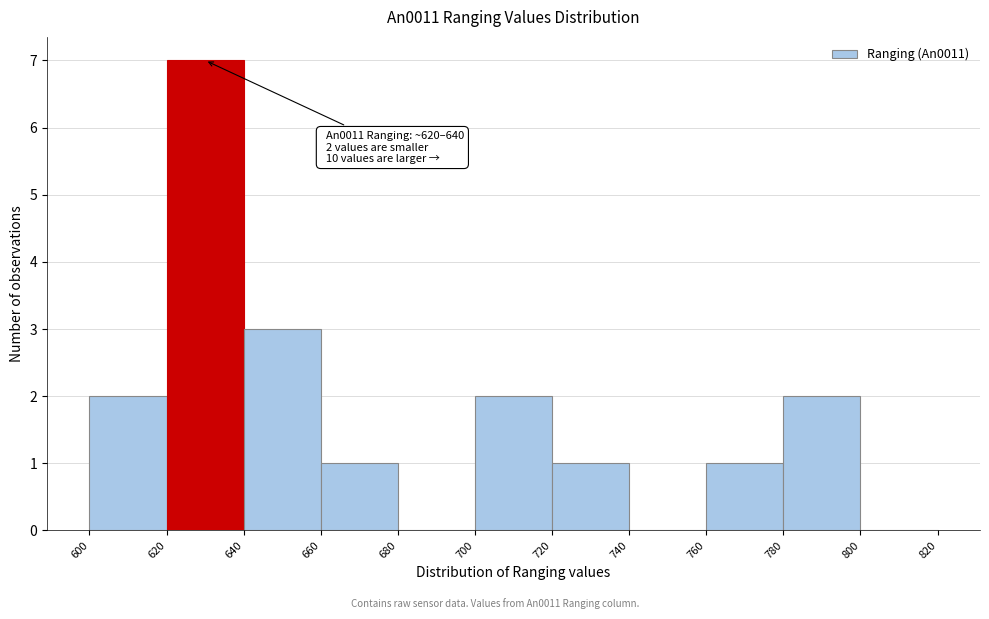

Which range on the x-axis has the tallest bar?

620 to 640